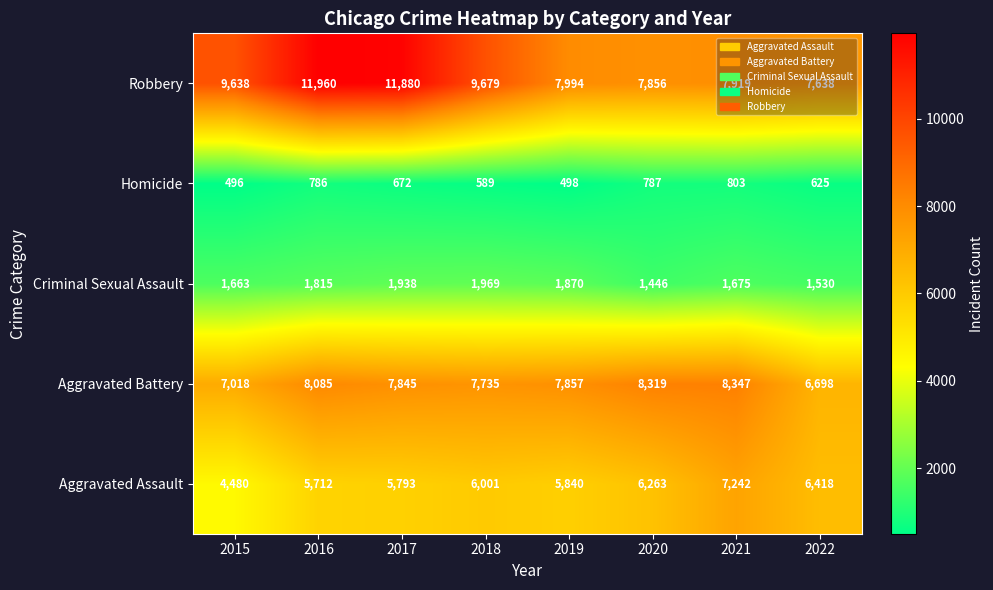

At how many categories does at least one series exceed 2861?

8